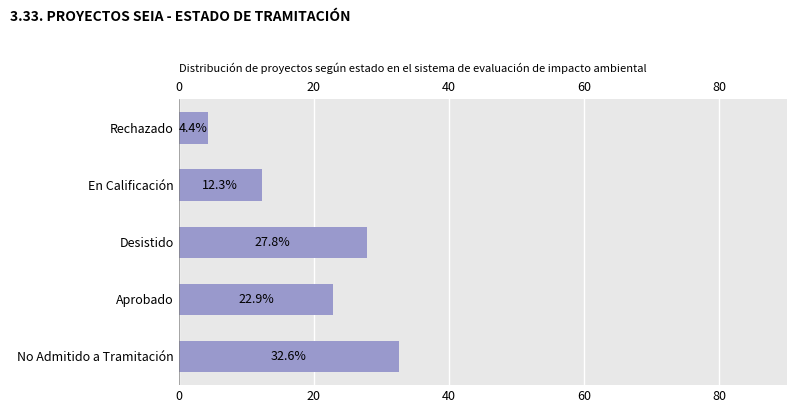

Reading bottom to top, list all the values displayed in this chart.

No Admitido a Tramitación=32.6	Aprobado=22.9	Desistido=27.8	En Calificación=12.3	Rechazado=4.4